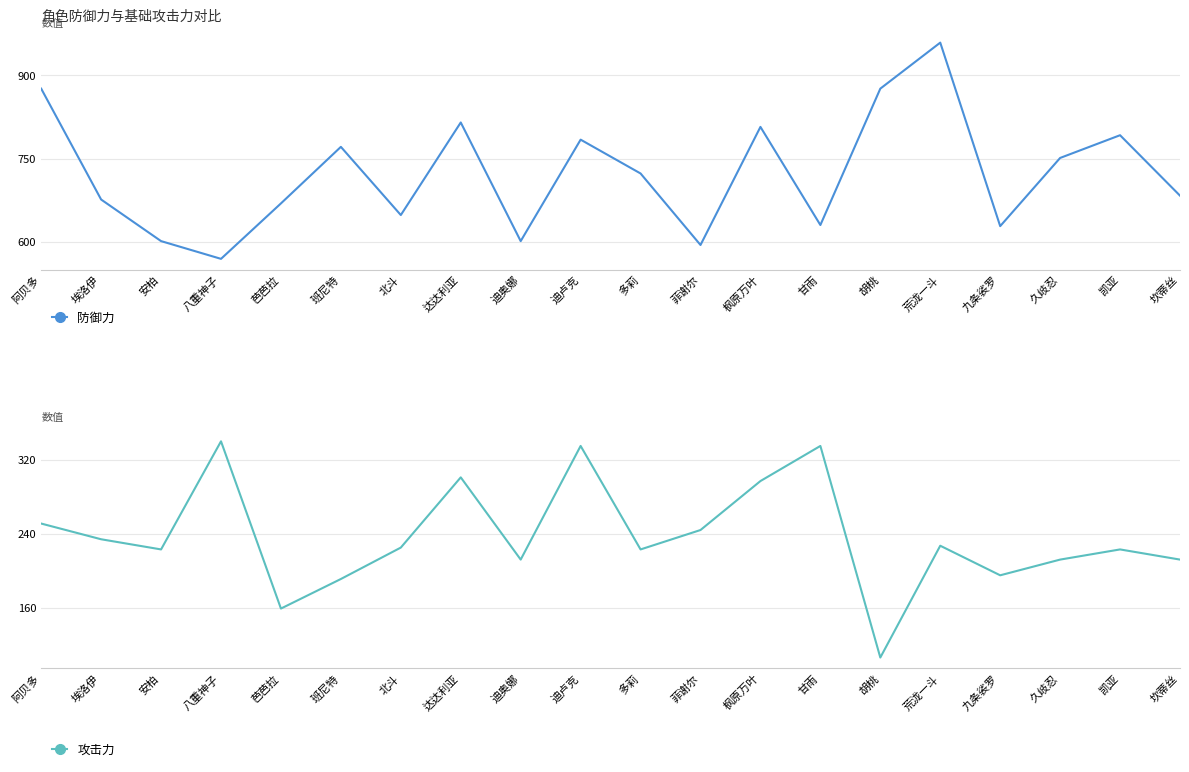

Reading left to right, what are all the values shown in this chart?

防御力: 阿贝多=876	埃洛伊=676	安柏=601	八重神子=569	芭芭拉=669	班尼特=771	北斗=648	达达利亚=815	迪奥娜=601	迪卢克=784	多莉=723	菲谢尔=594	枫原万叶=807	甘雨=630	胡桃=876	荒泷一斗=959	九条裟罗=628	久岐忍=751	凯亚=792	坎蒂丝=683
攻击力: 阿贝多=251	埃洛伊=234	安柏=223	八重神子=340	芭芭拉=159	班尼特=191	北斗=225	达达利亚=301	迪奥娜=212	迪卢克=335	多莉=223	菲谢尔=244	枫原万叶=297	甘雨=335	胡桃=106	荒泷一斗=227	九条裟罗=195	久岐忍=212	凯亚=223	坎蒂丝=212